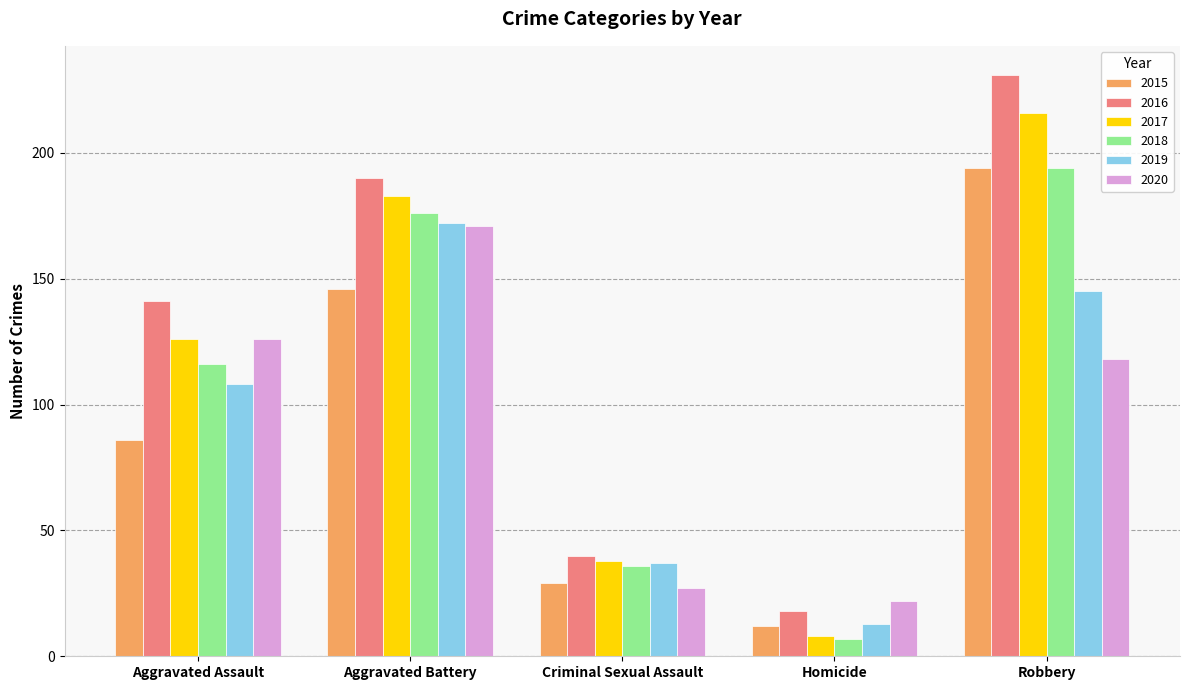

What is the difference between the maximum and minimum values in the 2018 series?

187